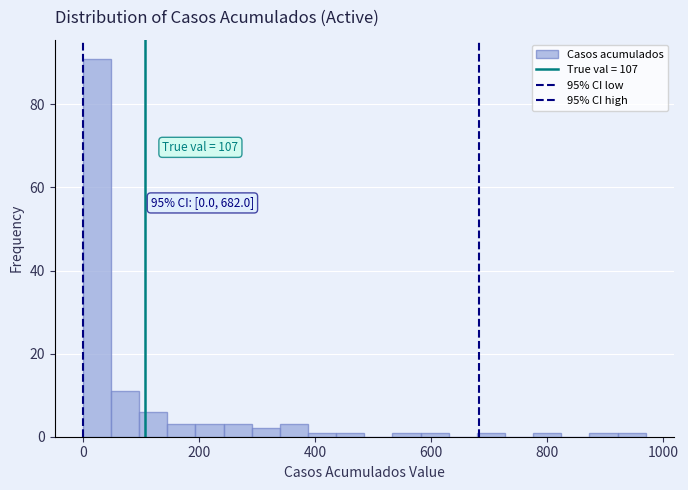

Around what value on the x-axis is the tallest bar? Give the approximate position of its centre, as read against the axis.

20